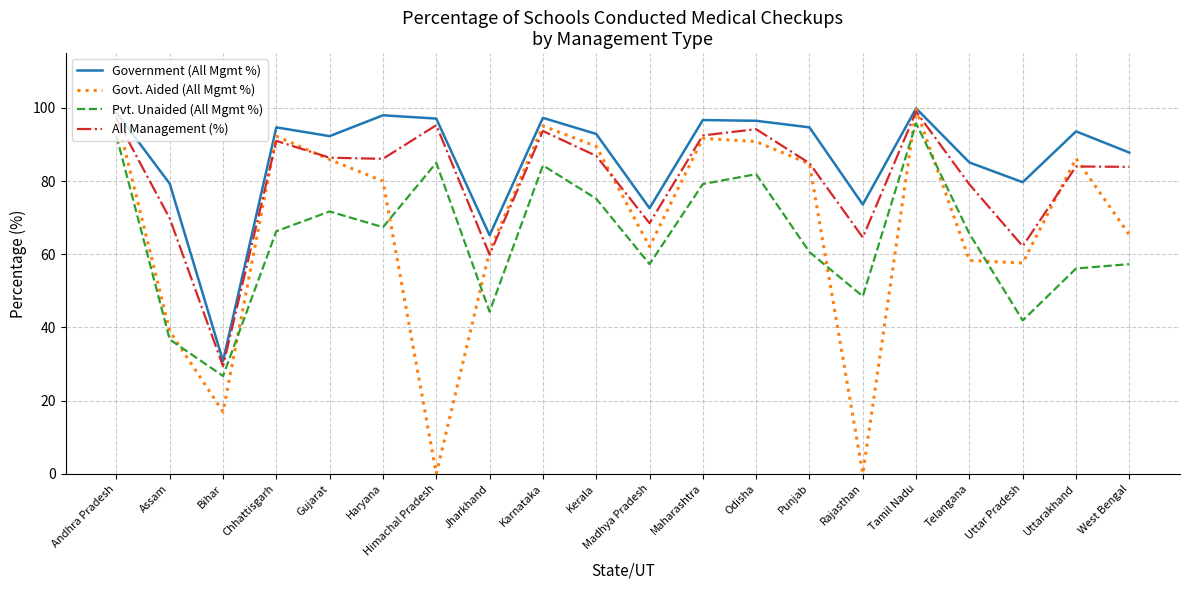

What position from the right is Madhya Pradesh?

10